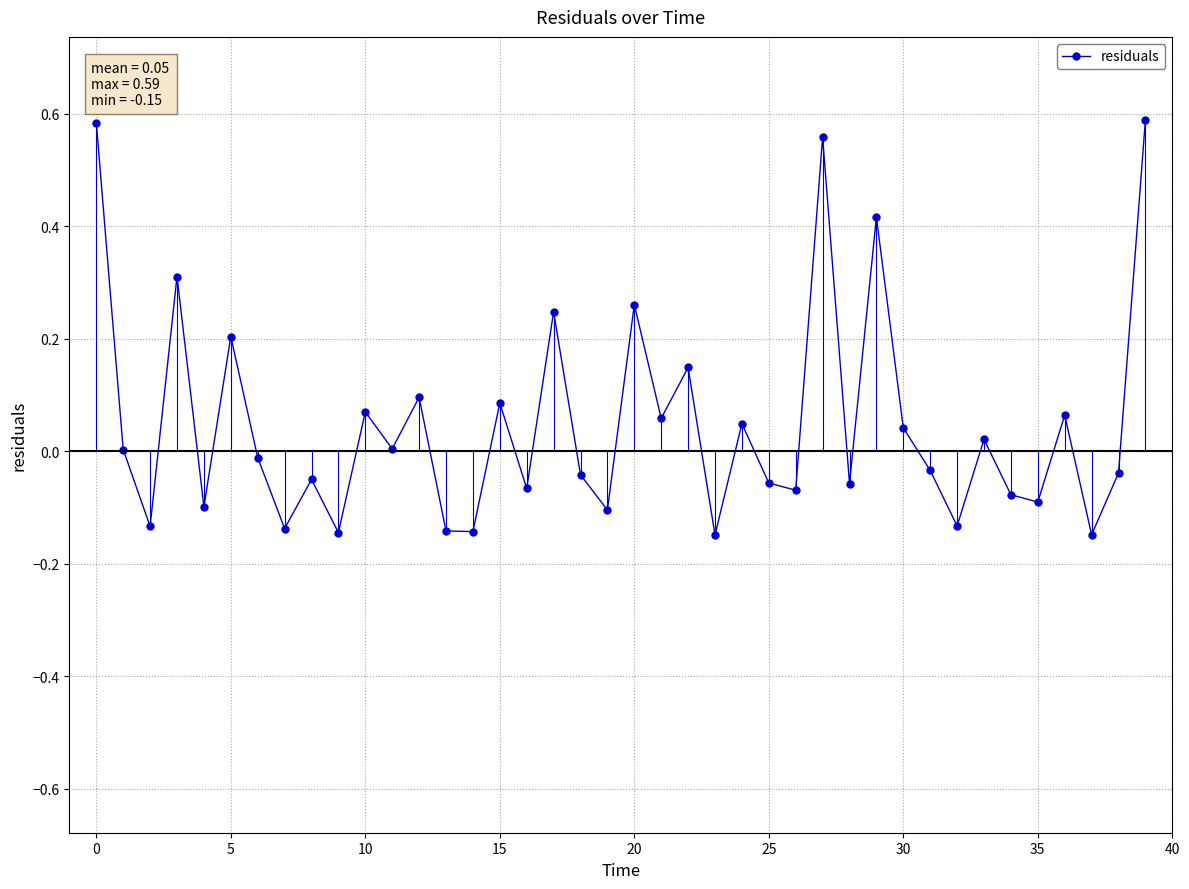

How many interior local peaks (higher than both neighbors) does the data have?

14